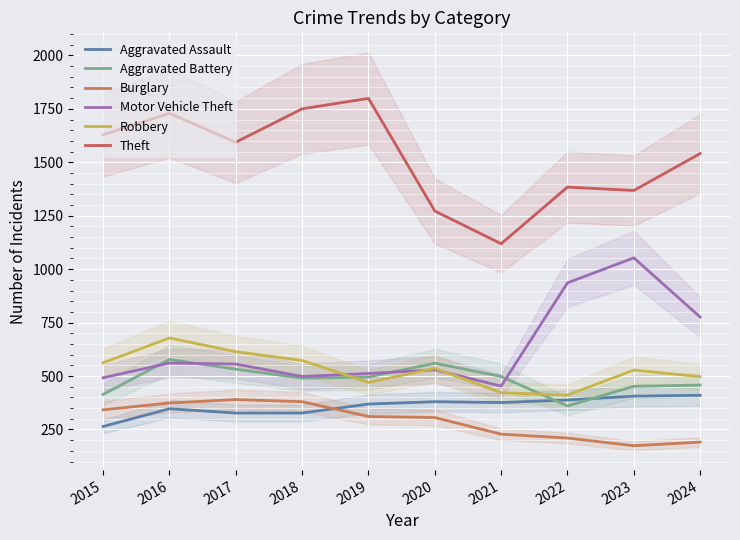

At 2017, list the series in order from largest to smallest.

Theft, Robbery, Motor Vehicle Theft, Aggravated Battery, Burglary, Aggravated Assault